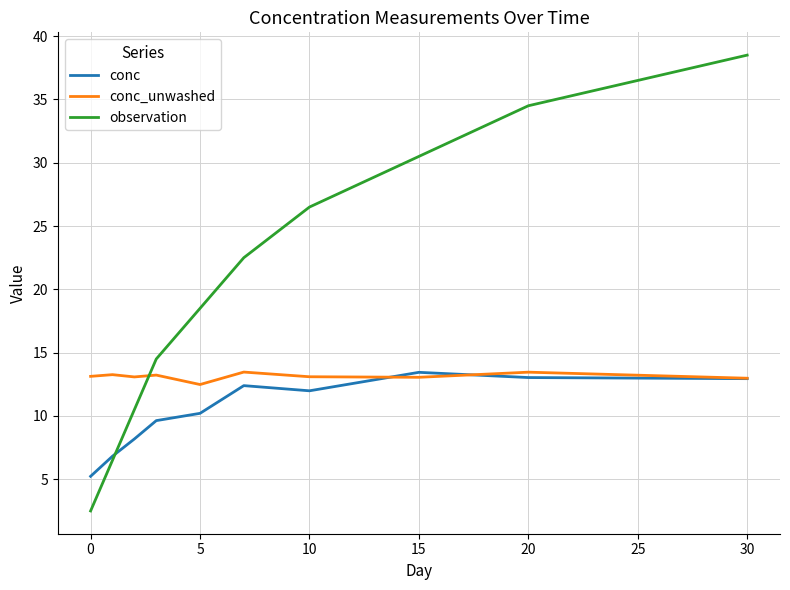

Rank the series by their average value, from highest to lowest.

observation, conc_unwashed, conc